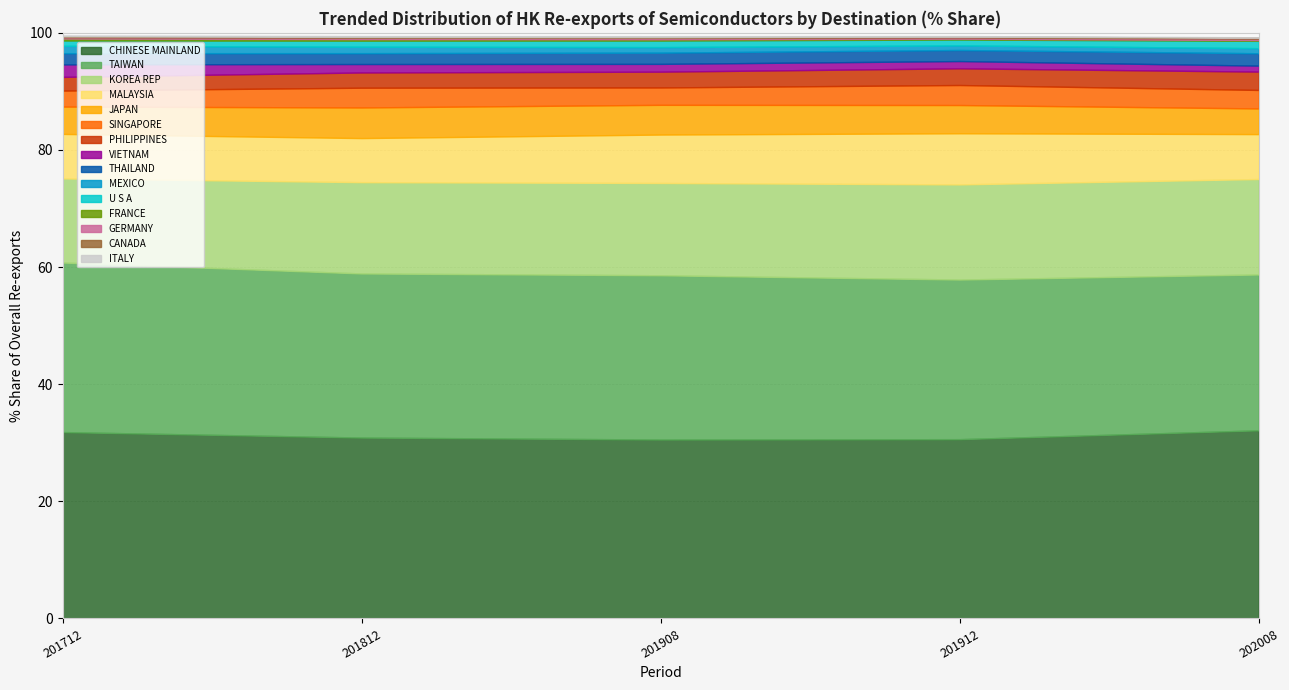

What is the minimum value for CHINESE MAINLAND?

30.6